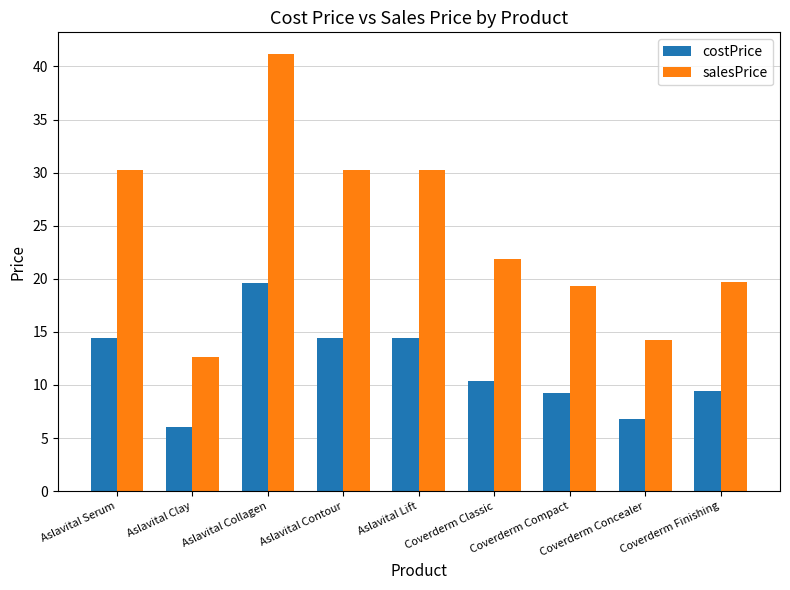

Reading right to left, what are all the values shown in this chart?

costPrice: Coverderm Finishing=9.4	Coverderm Concealer=6.8	Coverderm Compact=9.2	Coverderm Classic=10.4	Aslavital Lift=14.4	Aslavital Contour=14.4	Aslavital Collagen=19.6	Aslavital Clay=6.0	Aslavital Serum=14.4
salesPrice: Coverderm Finishing=19.7	Coverderm Concealer=14.3	Coverderm Compact=19.3	Coverderm Classic=21.8	Aslavital Lift=30.2	Aslavital Contour=30.2	Aslavital Collagen=41.2	Aslavital Clay=12.6	Aslavital Serum=30.2